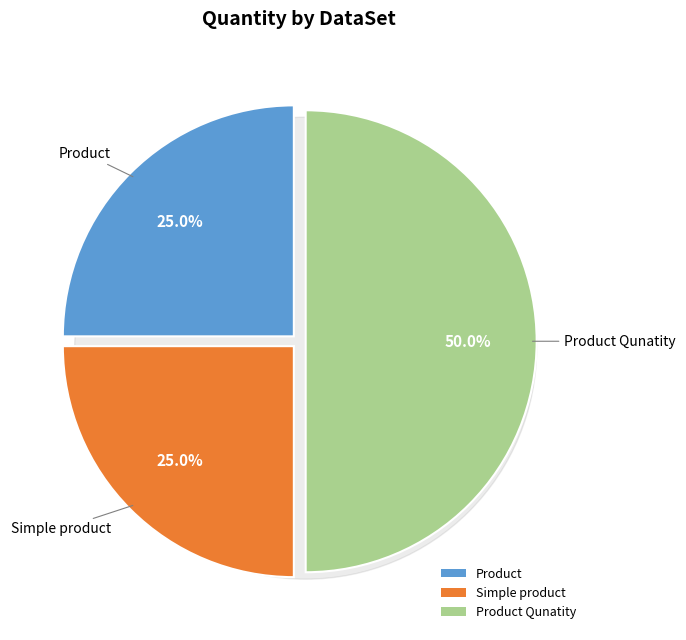

Which has a higher value, Simple product or Product?

Simple product